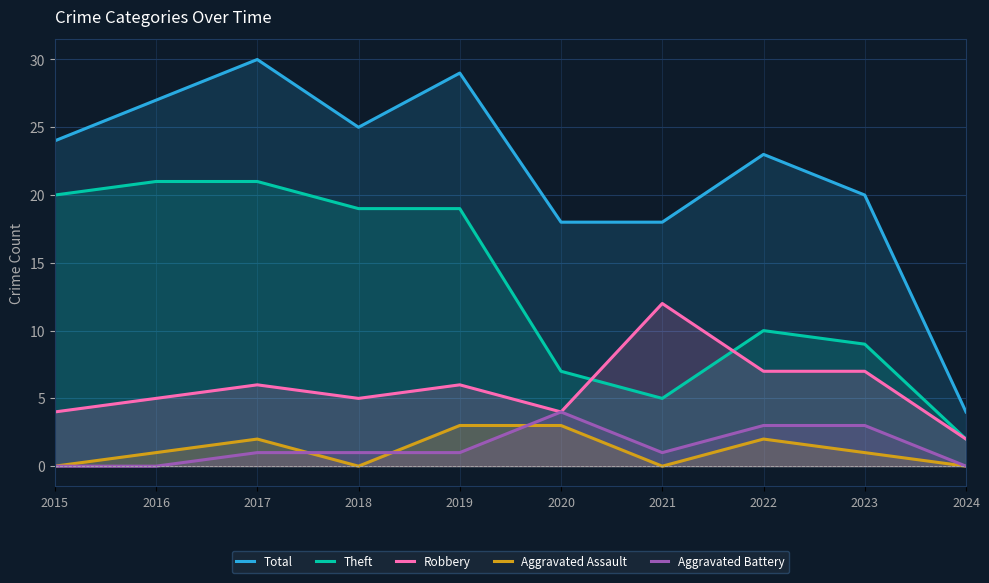

True or false: Aggravated Assault and Robbery cross at least once.

False